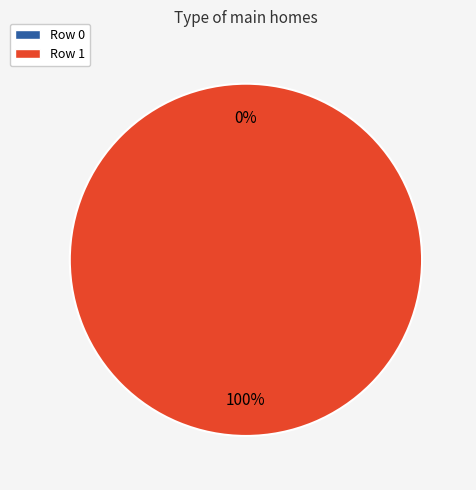

What is the smallest slice in the pie chart?

Row 0